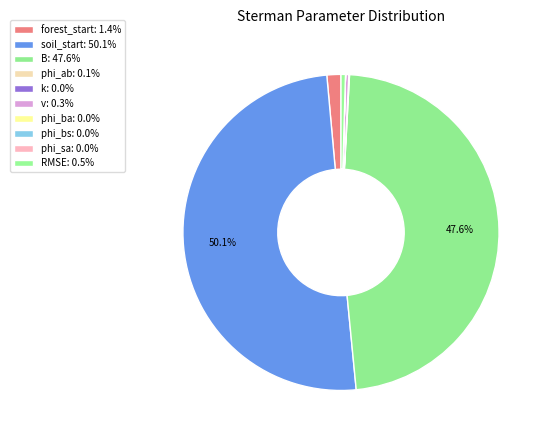

What is the total percentage of phi_sa and soil_start?

50.1%